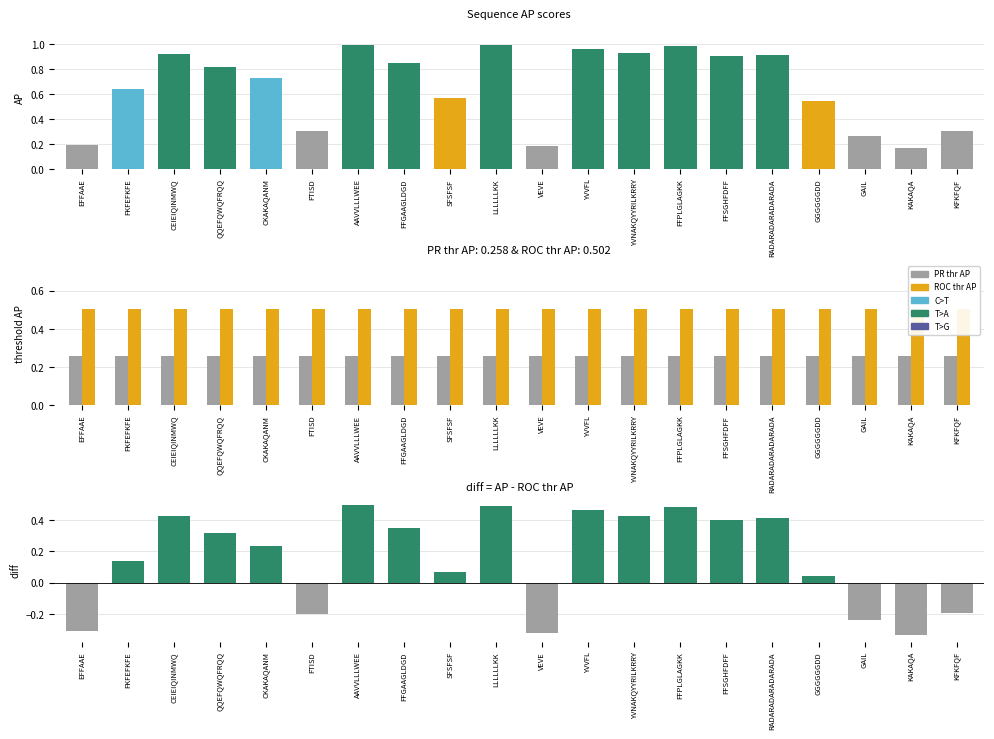

Between CKAKAQANM and AAVVLLLWEE, which is larger?

AAVVLLLWEE